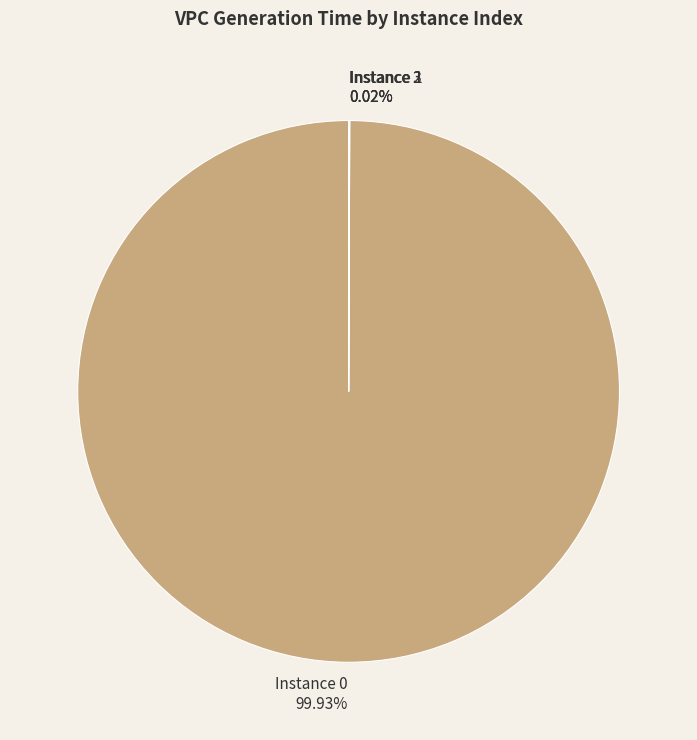

What is the majority slice?

Instance 0